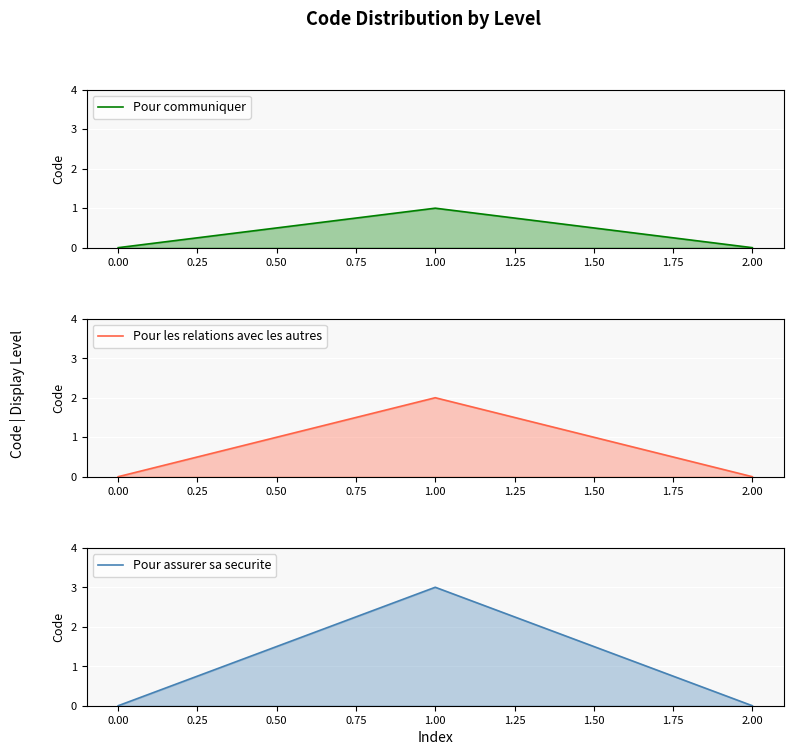

What is the highest value of the Pour les relations avec les autres series?

2